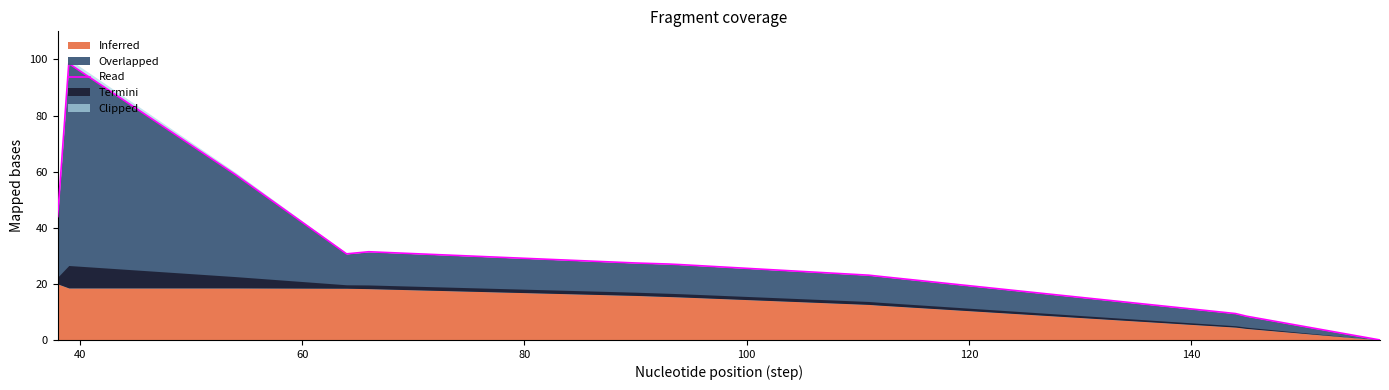

At which category does the chart reach its peak across all series?

40